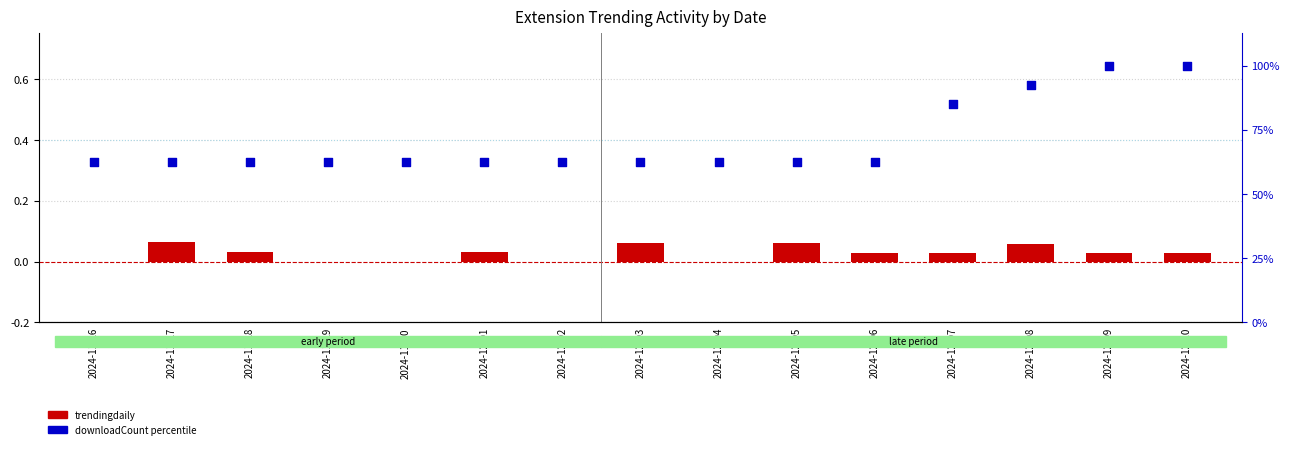

Is the value of trendingdaily at 2024-11-26 greater than the value of downloadCount (percentile) at 2024-12-05?

No